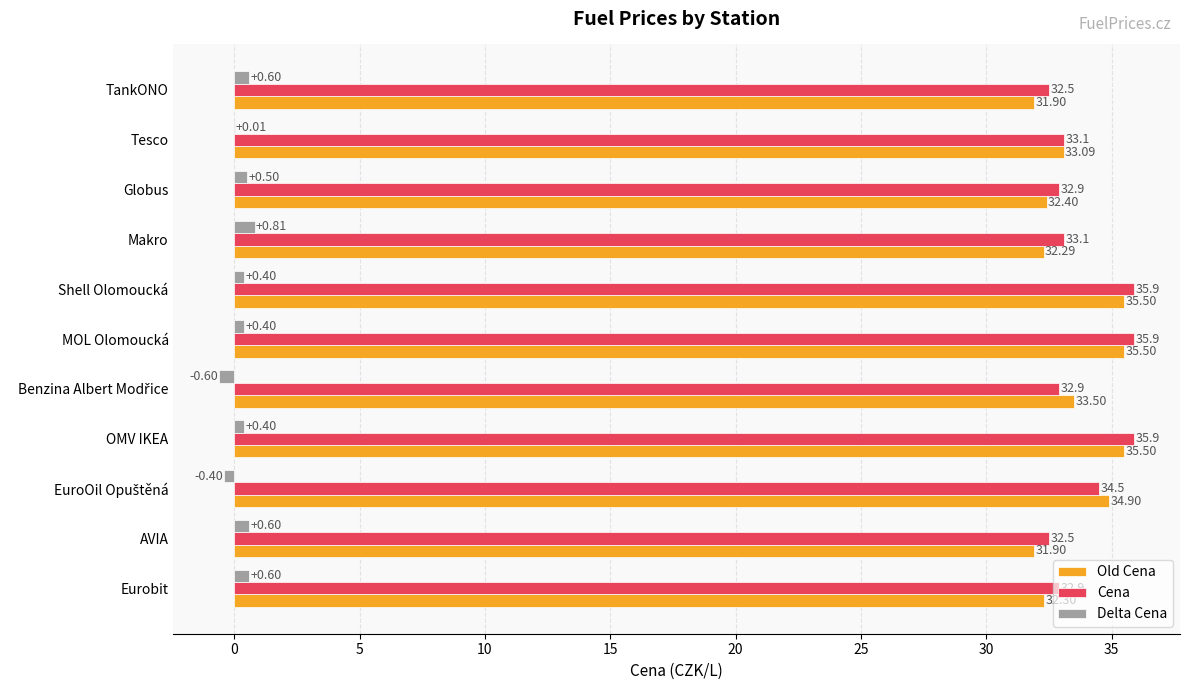

Where is Delta Cena nearest to the value 0?

Tesco